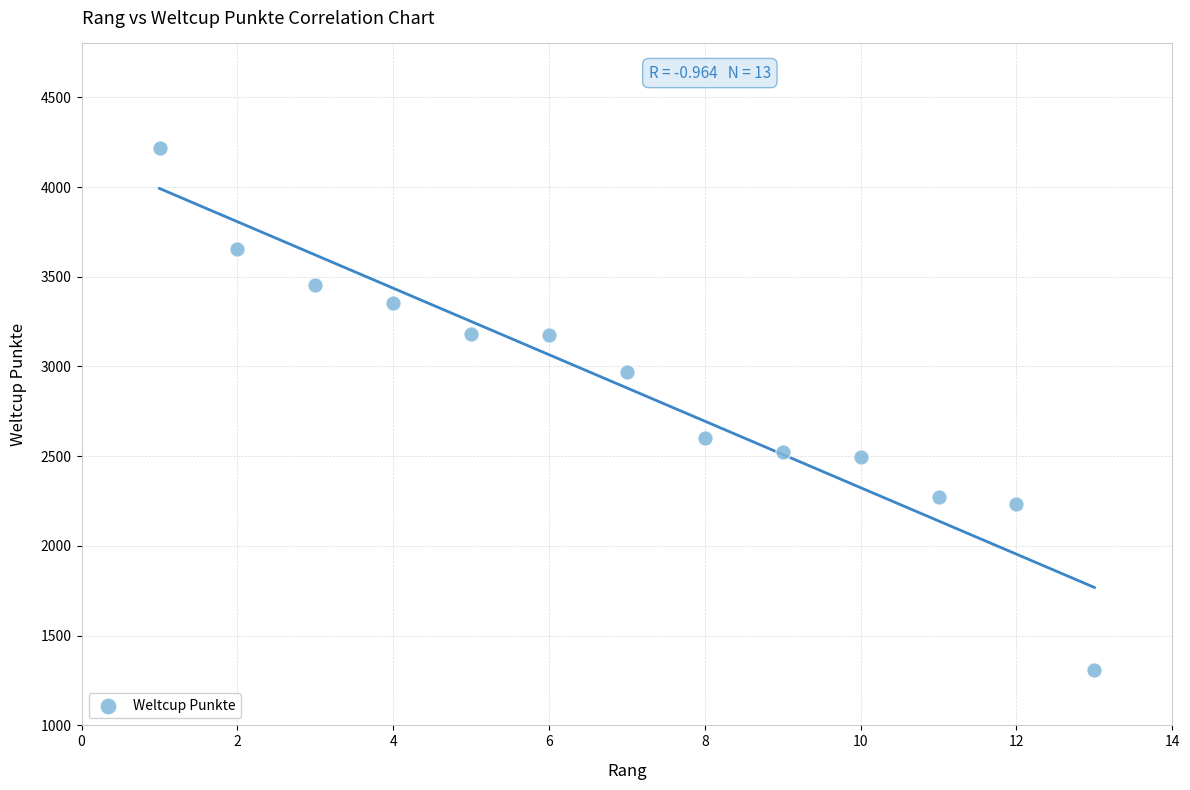

What is the range of Y values (max minus min)?

2907